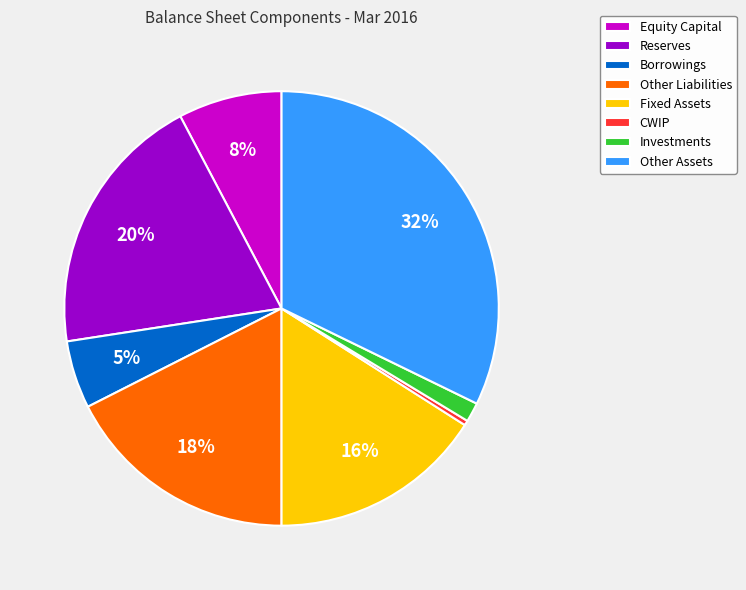

How many slices are in this pie chart?

8